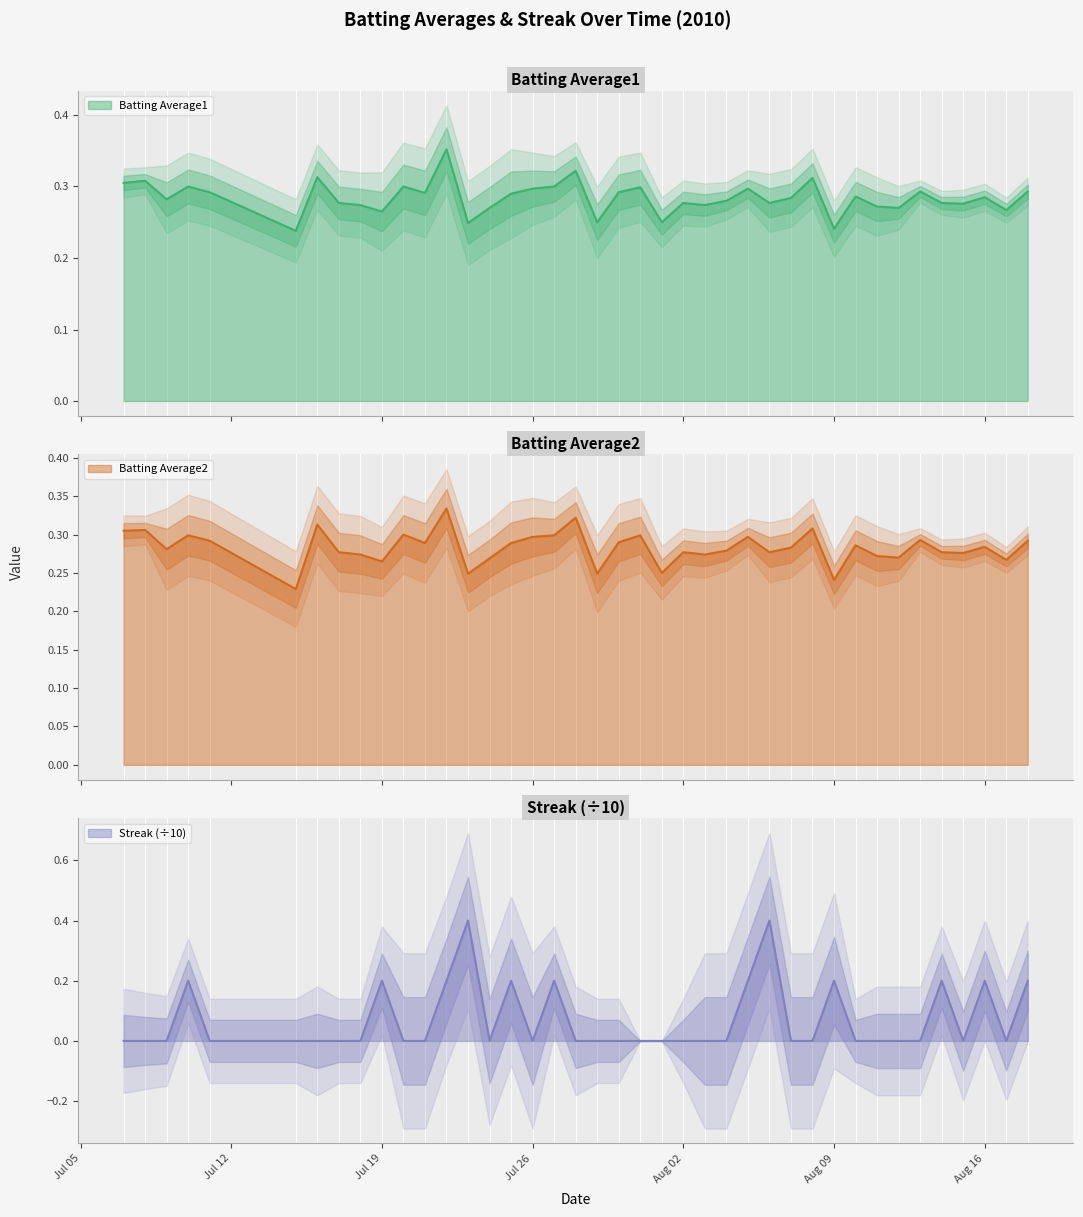

Count the Batting Average1 values in the range 0 to 1.

40